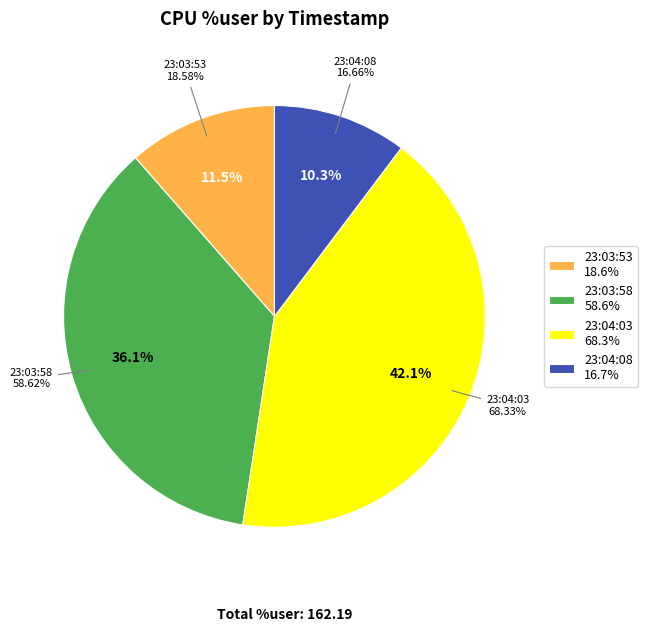

To the nearest percent, what is the average slice percentage?

25%